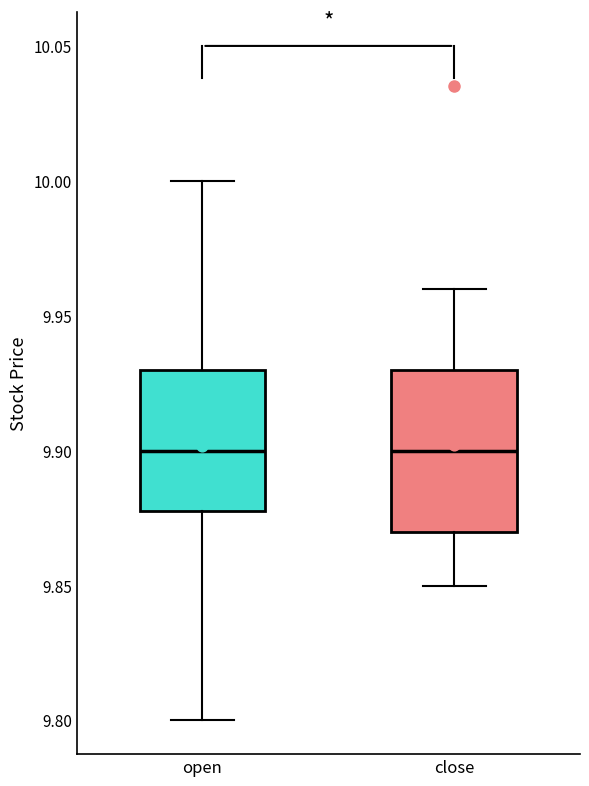

Reading left to right, transcribe this box plot: for each box, give where its median line is, the range the box spans, and where its two whiskers end, as read against the y-axis. The values are not printed on the chart, so give them approximately, as read against the axis.

open: median 9.90, box 9.88 to 9.93, whiskers 9.80 to 10.00
close: median 9.90, box 9.87 to 9.93, whiskers 9.85 to 9.96